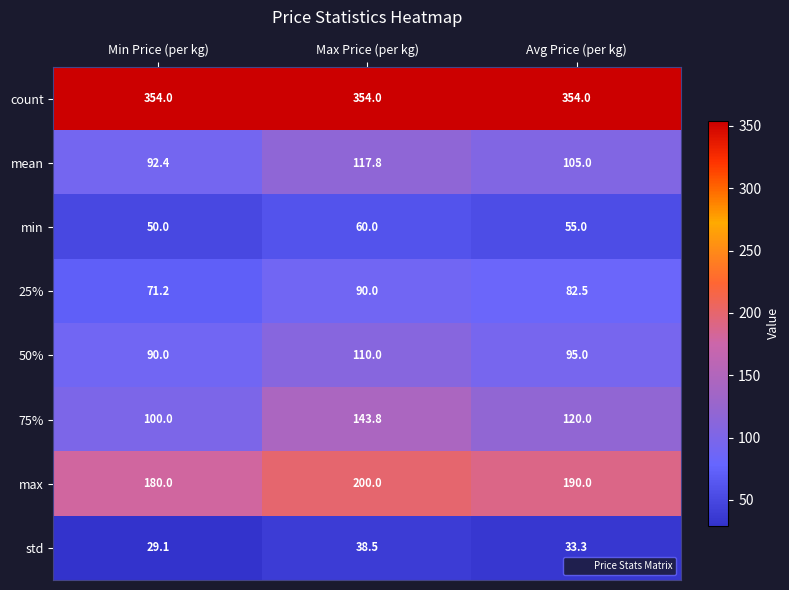

Which series has the widest spread of values?

75%